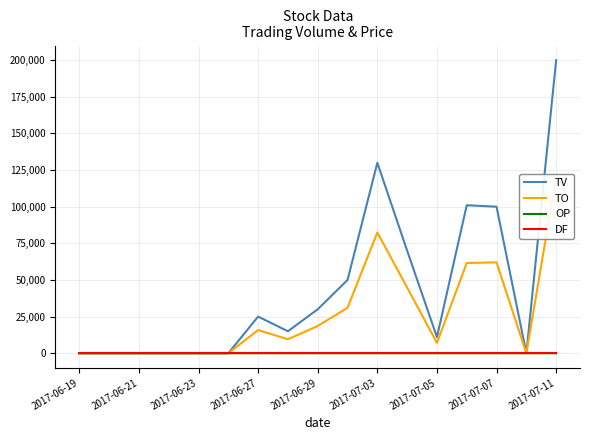

At how many categories does at least one series exceed 191603?

1